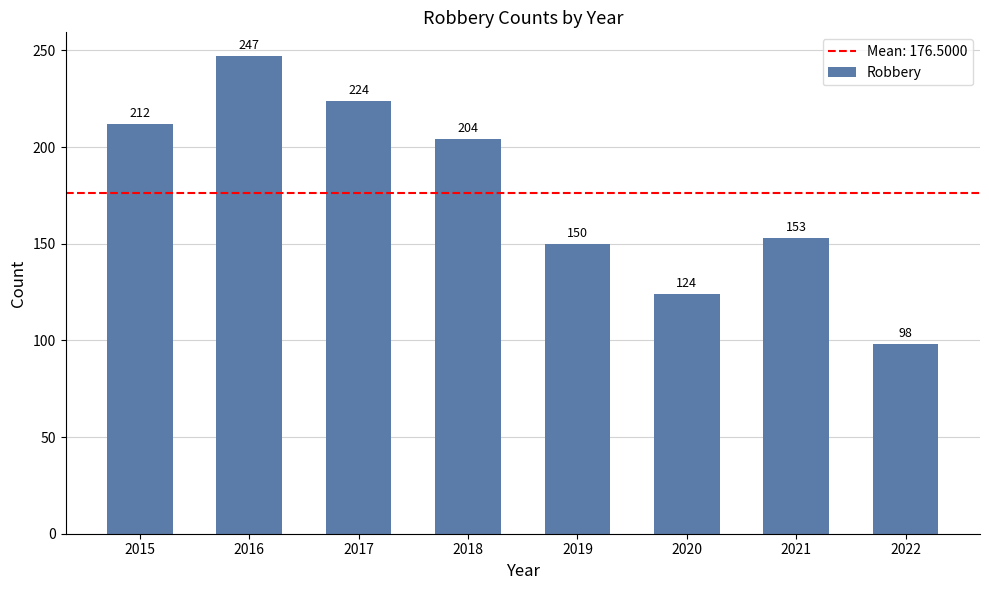

What is the value of the 2nd bar from the left?

247